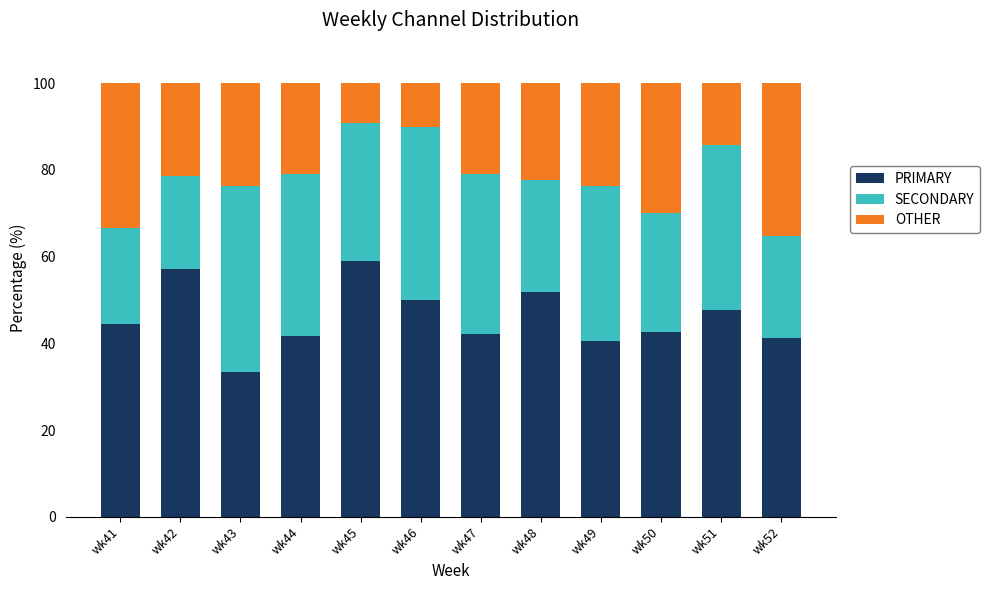

What is the difference between the second highest and minimum values in the PRIMARY series?

23.8